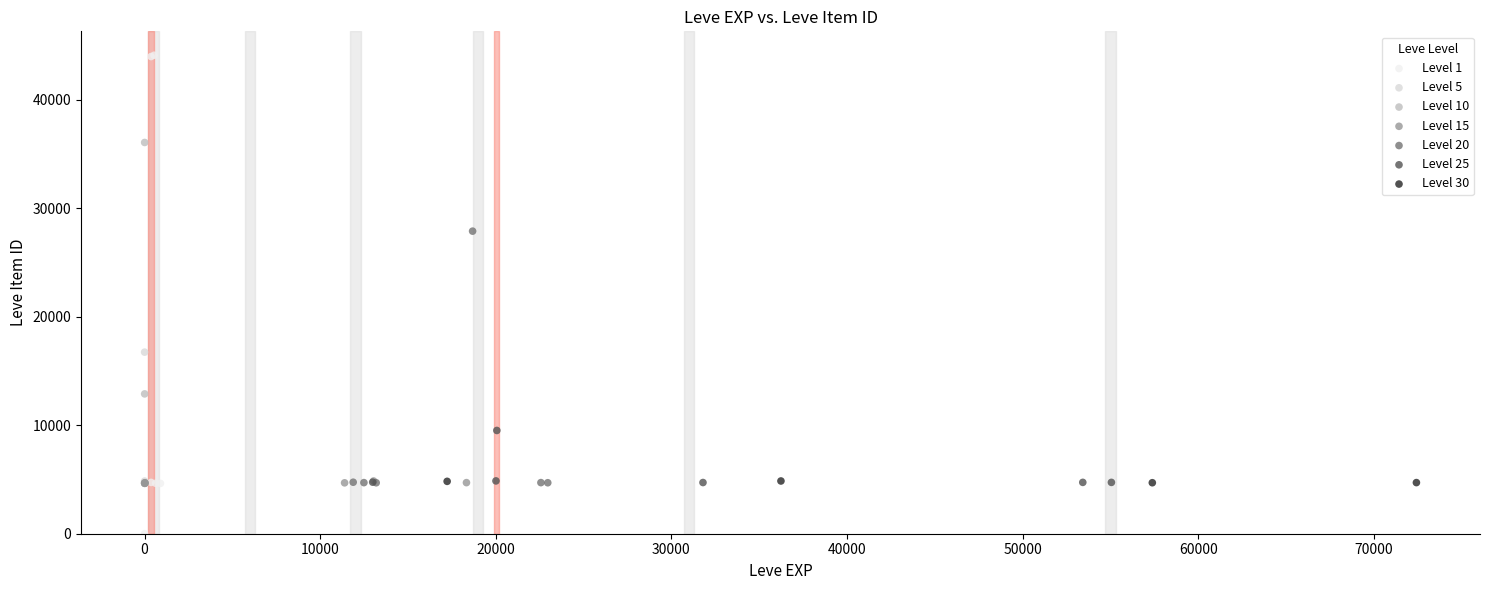

Which series has the widest spread of Y values?

Level 1